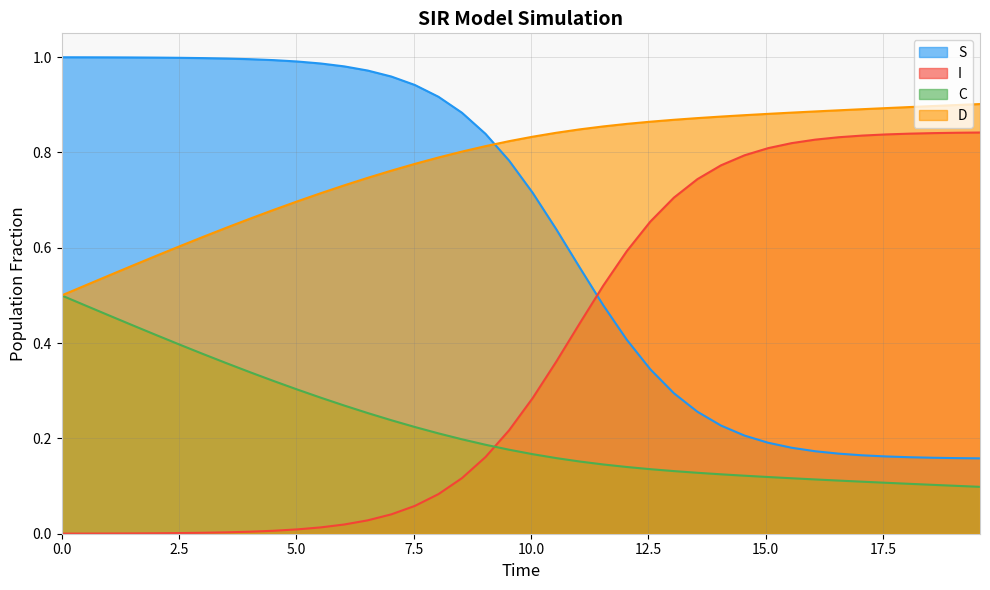

Rank the series by their average value, from highest to lowest.

D, S, I, C